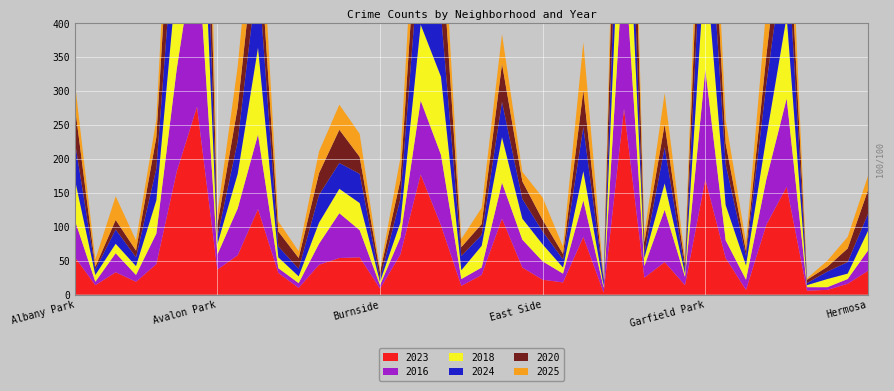

Reading left to right, what are all the values shown in this chart?

2023: 55	14	33	19	45	181	277	37	58	126	32	10	44	54	55	9	59	177	102	13	29	112	40	22	18	85	3	274	25	48	14	170	54	7	103	159	6	7	16	35
2024: 55	8	21	13	47	113	219	11	48	114	16	11	41	38	43	4	35	126	92	21	16	52	29	19	12	65	8	152	7	53	6	152	60	14	78	120	3	11	17	25
2016: 54	5	28	10	45	151	249	22	69	110	7	7	31	66	40	5	25	109	104	10	11	53	41	27	13	54	7	235	17	77	12	162	26	15	67	130	5	4	7	30
2025: 35	11	35	15	26	110	244	16	60	94	15	10	32	37	34	4	33	103	80	12	24	44	14	33	11	71	3	125	12	46	8	106	35	13	71	94	2	9	17	21
2018: 60	10	14	13	49	136	256	15	51	128	16	10	31	36	40	5	22	112	115	13	32	67	31	25	9	43	3	204	12	39	5	164	52	21	62	121	3	12	8	29
2020: 52	4	14	10	46	150	273	18	50	74	22	16	32	49	25	10	27	105	111	13	16	56	26	17	8	54	1	236	16	34	8	131	31	7	42	83	5	7	20	35